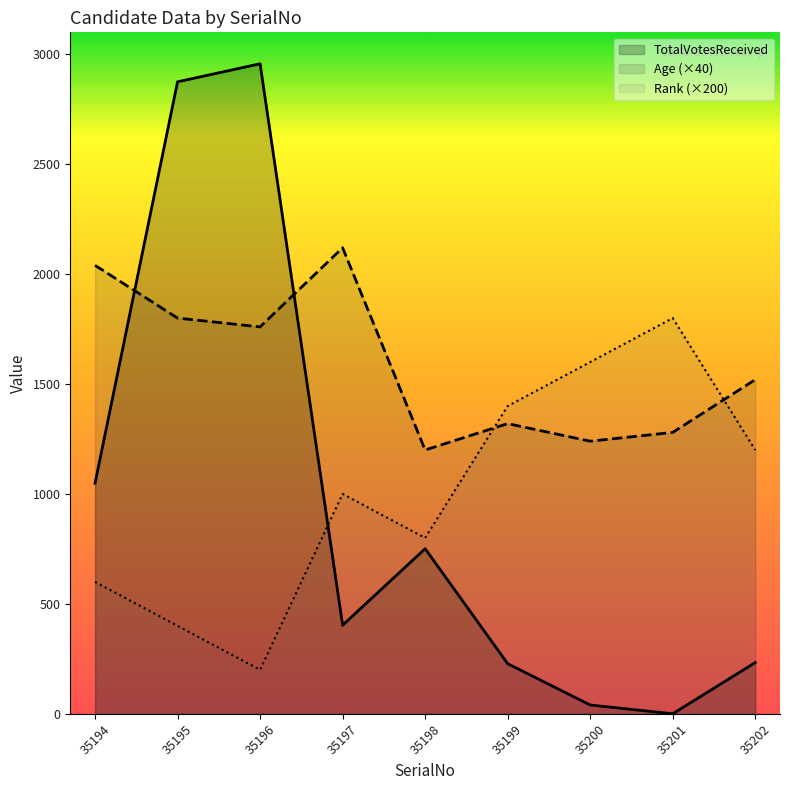

Which series ends up on top after the final intersection of Age and TotalVotesReceived?

Age